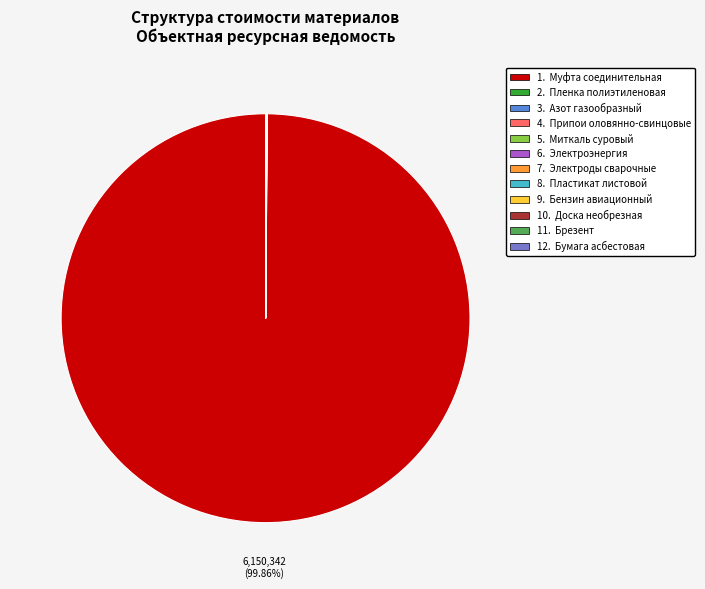

Is there any slice that represents more than half of the pie?

Yes